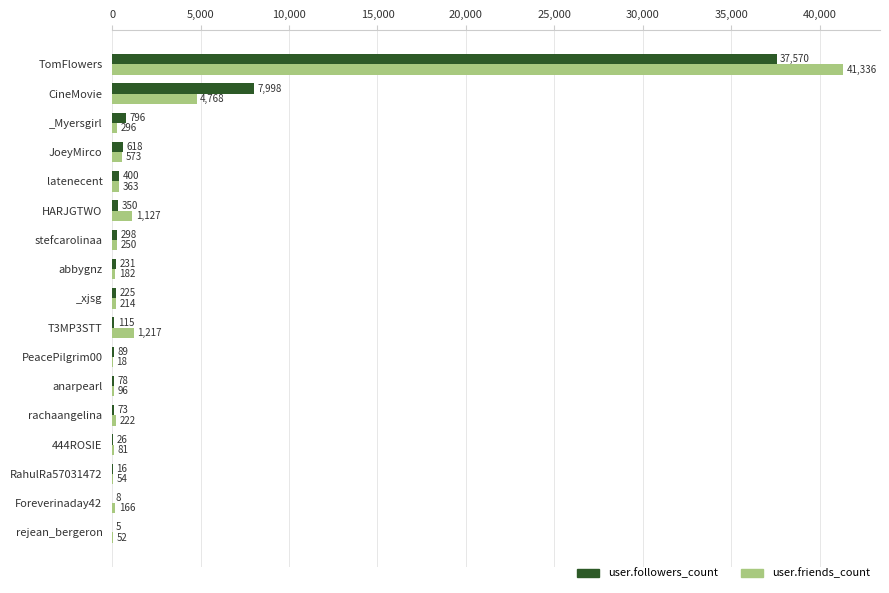

Is it true that user.friends_count equals 182 at abbygnz?

True